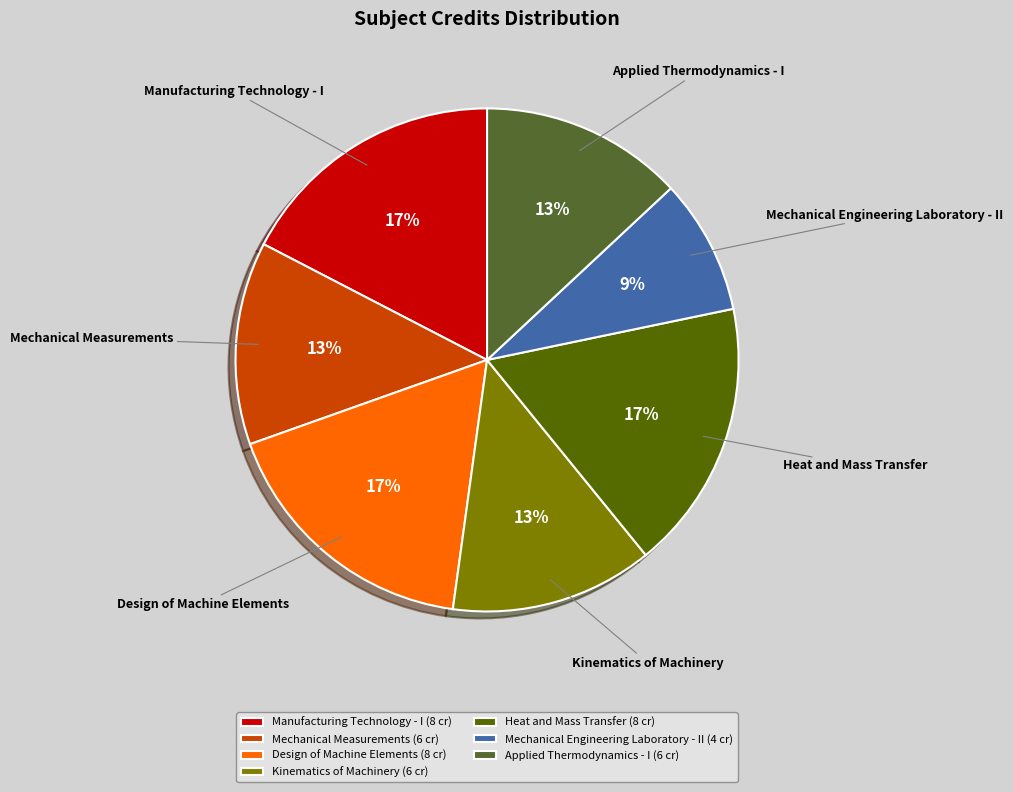

Count the number of slices in the pie.

7